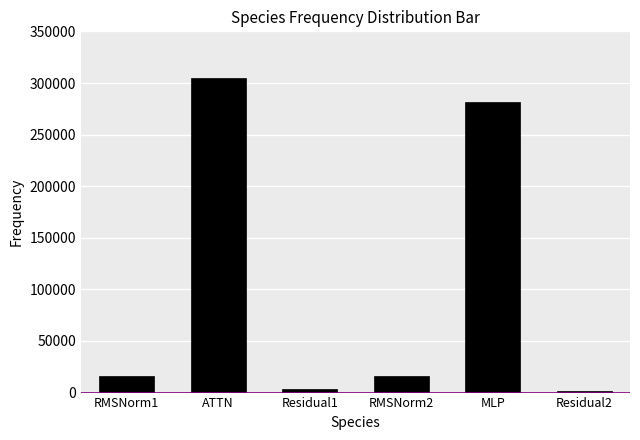

Where does the data first go above 15977?

RMSNorm1